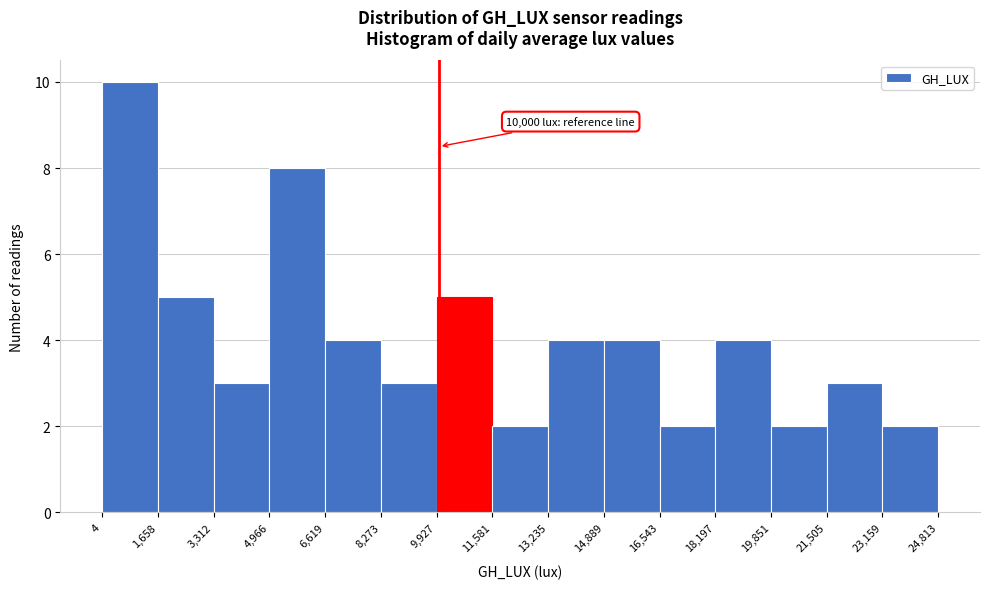

Over which range of the x-axis is the bar tallest?

4 to 1,658